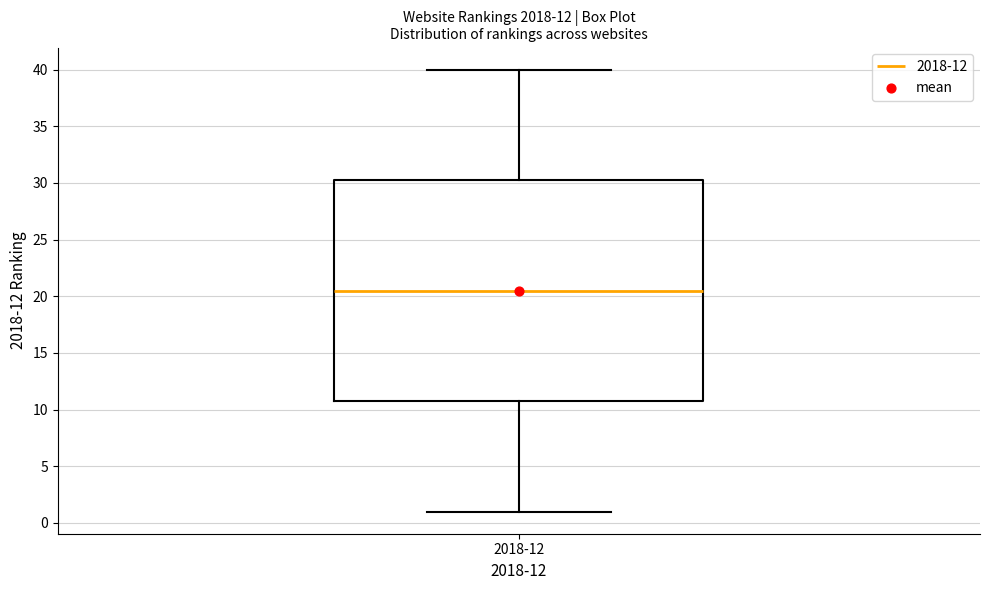

Read this box plot against the y-axis: the position of the median line, the range covered by the box, and the ends of both whiskers. The values are not printed on the chart, so give them approximately, as read against the axis.

median 20.5, box 11.0 to 30.5, whiskers 1.0 to 40.0